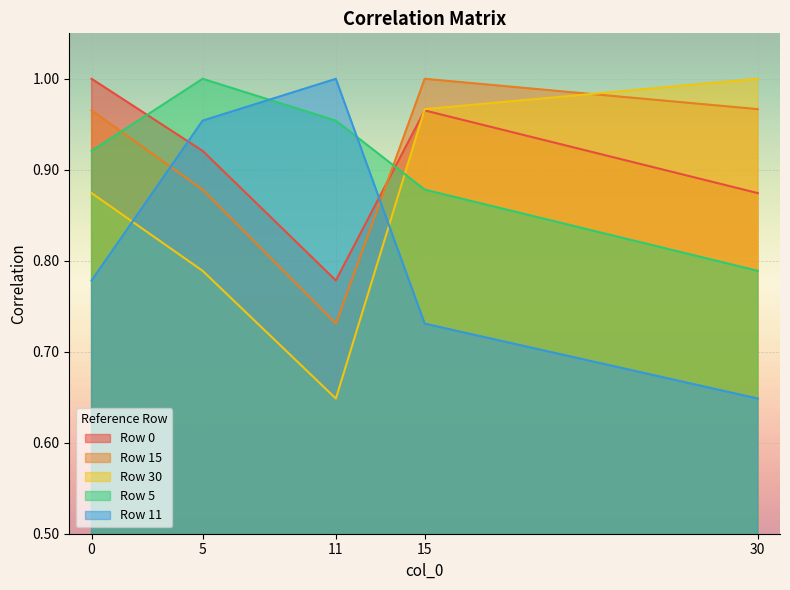

Reading left to right, extract all data points from this chart.

0: 1.0	0.9	0.8	1.0	0.9
15: 1.0	0.9	0.7	1.0	1.0
30: 0.9	0.8	0.6	1.0	1.0
5: 0.9	1.0	1.0	0.9	0.8
11: 0.8	1.0	1.0	0.7	0.6